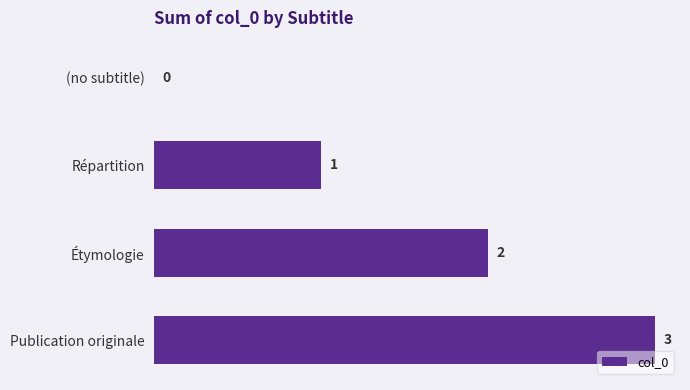

Which has a higher value, Publication originale or Étymologie?

Publication originale